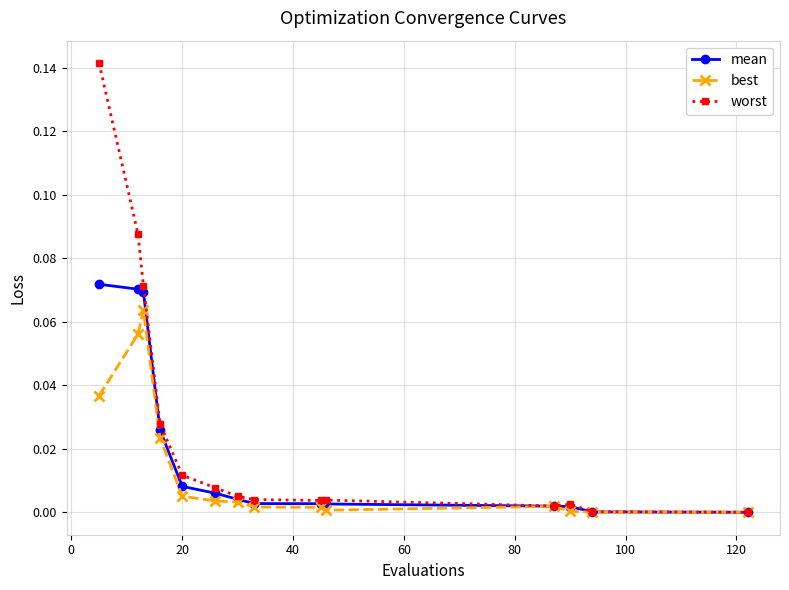

Which series has the largest total across all categories?

worst